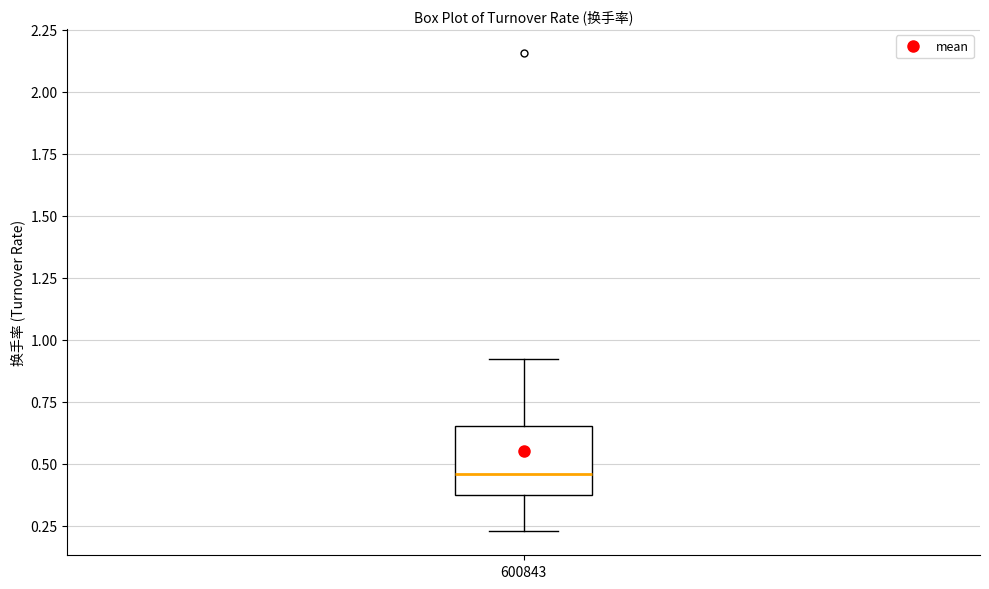

Where does the median line of the box at x = 600843 sit on the y-axis? The values are not printed on the chart, so give them approximately, as read against the axis.

0.45